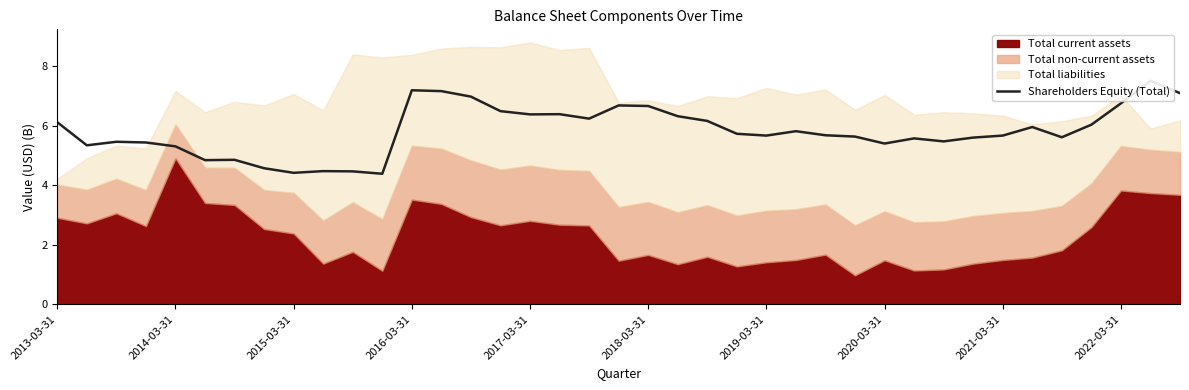

The chart shows a value of 7.9 at 2016-03-31. True or false?

False